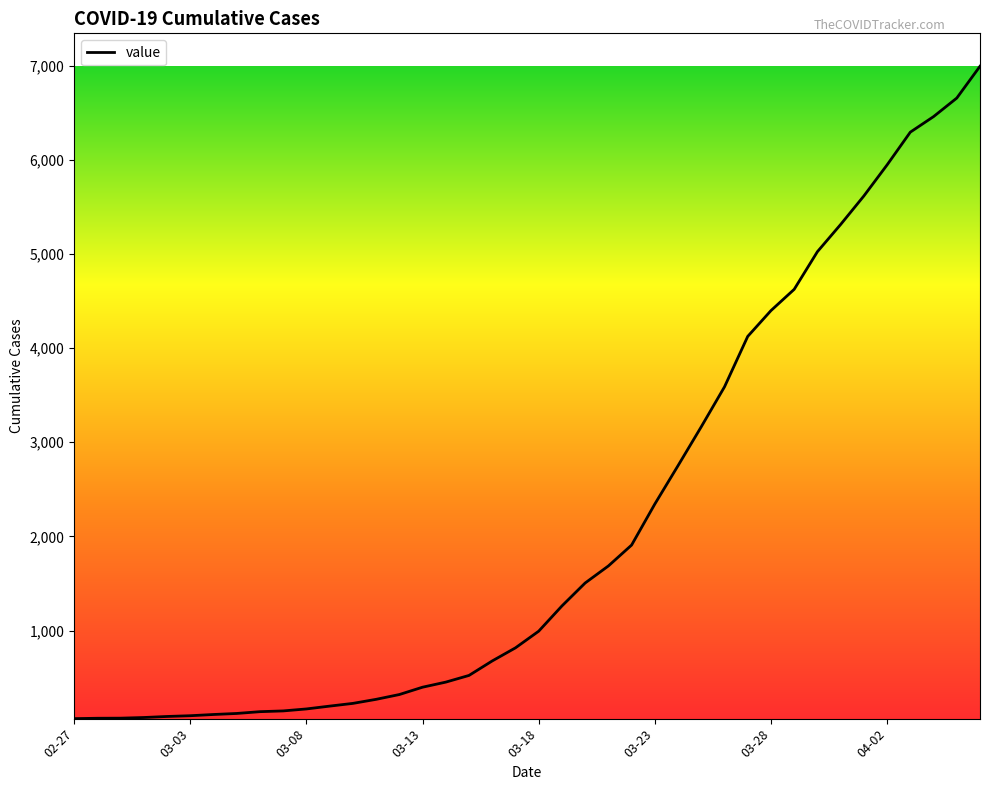

What is the maximum value shown in the chart?

6995